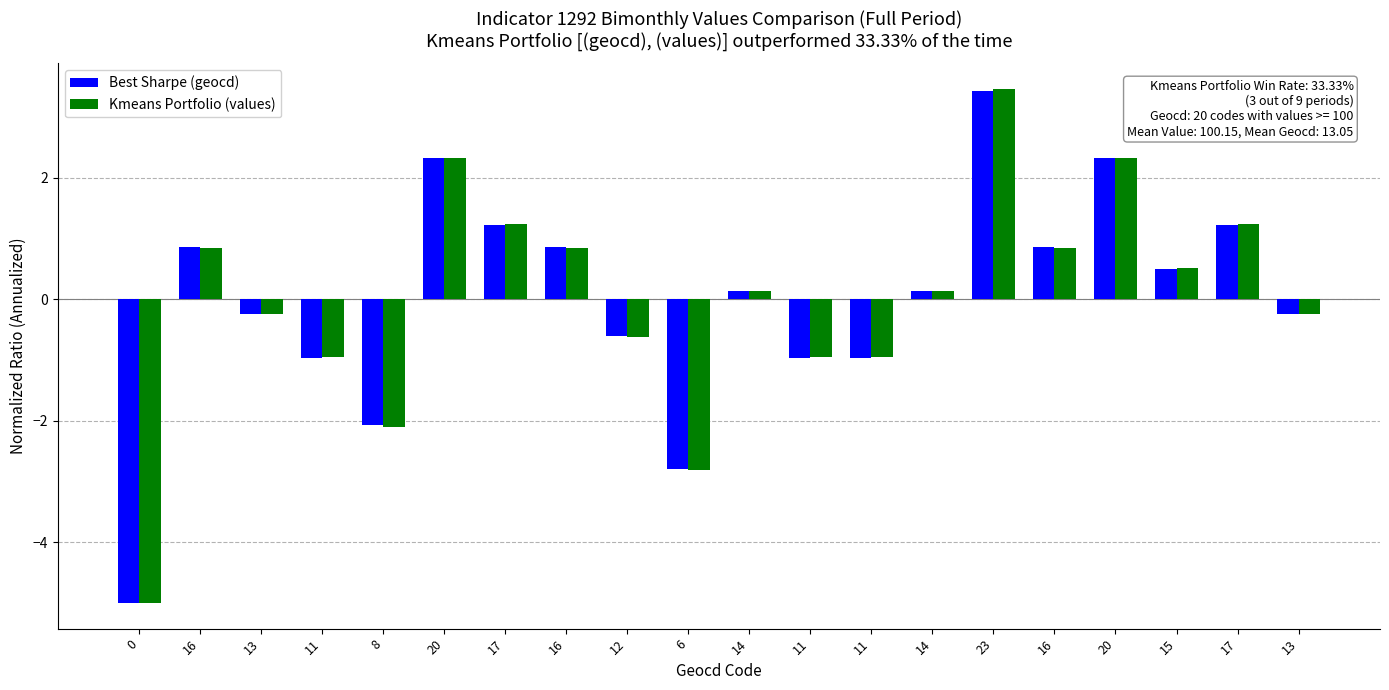

What are all the series names shown in the legend?

Best Sharpe (geocd), Kmeans Portfolio (values)